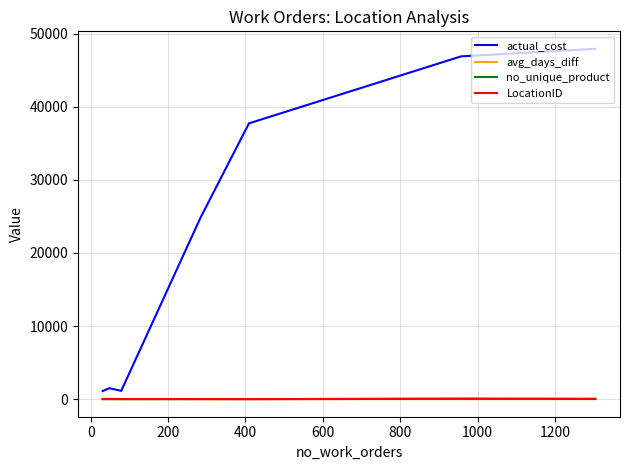

Between 1000 and 600, which is larger?

600